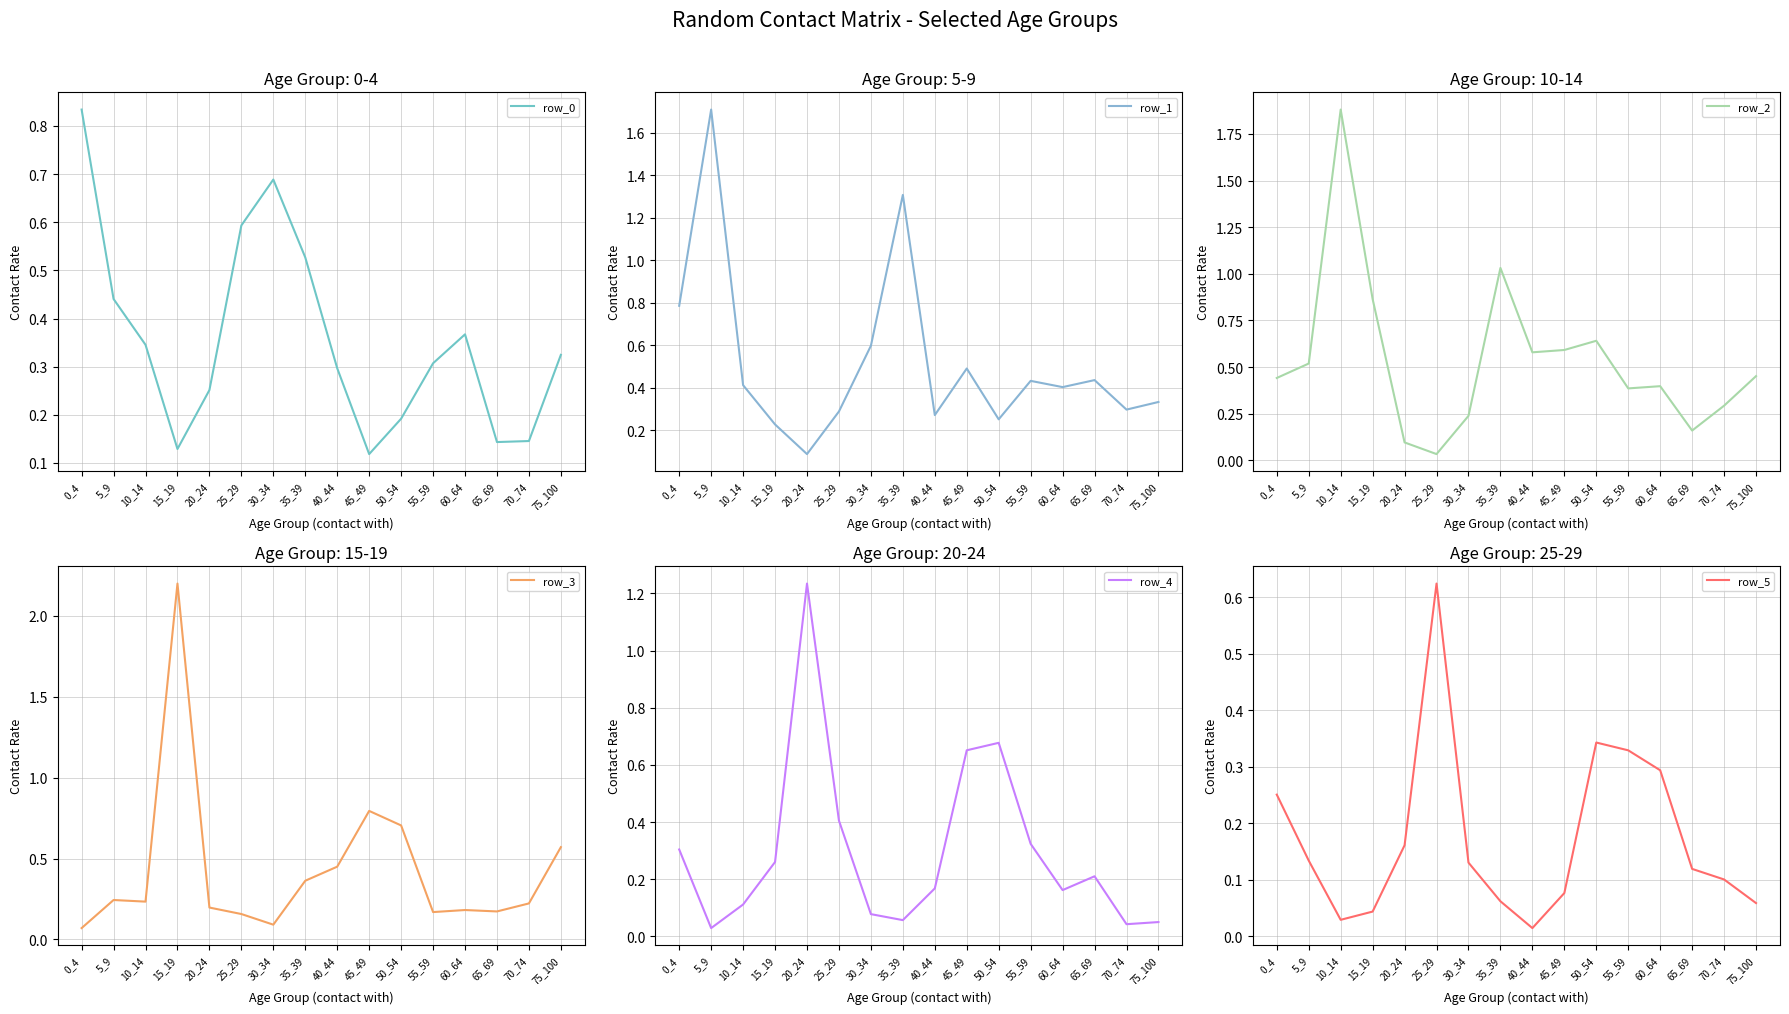

Reading left to right, what are all the values shown in this chart?

row_0: 0.8	0.4	0.3	0.1	0.3	0.6	0.7	0.5	0.3	0.1	0.2	0.3	0.4	0.1	0.1	0.3
row_1: 0.8	1.7	0.4	0.2	0.1	0.3	0.6	1.3	0.3	0.5	0.3	0.4	0.4	0.4	0.3	0.3
row_2: 0.4	0.5	1.9	0.9	0.1	0.0	0.2	1.0	0.6	0.6	0.6	0.4	0.4	0.2	0.3	0.5
row_3: 0.1	0.2	0.2	2.2	0.2	0.2	0.1	0.4	0.4	0.8	0.7	0.2	0.2	0.2	0.2	0.6
row_4: 0.3	0.0	0.1	0.3	1.2	0.4	0.1	0.1	0.2	0.7	0.7	0.3	0.2	0.2	0.0	0.1
row_5: 0.3	0.1	0.0	0.0	0.2	0.6	0.1	0.1	0.0	0.1	0.3	0.3	0.3	0.1	0.1	0.1